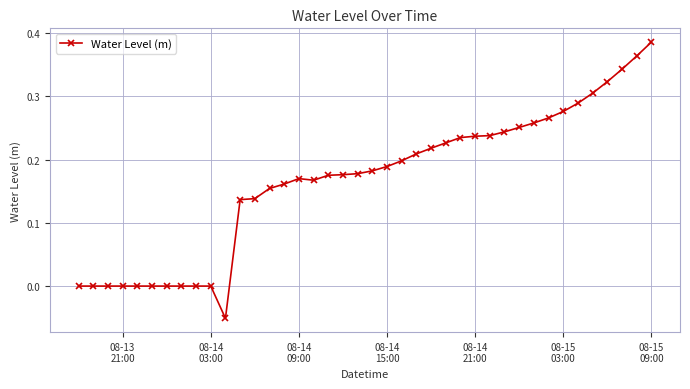

What is the sum of all values?

6.6